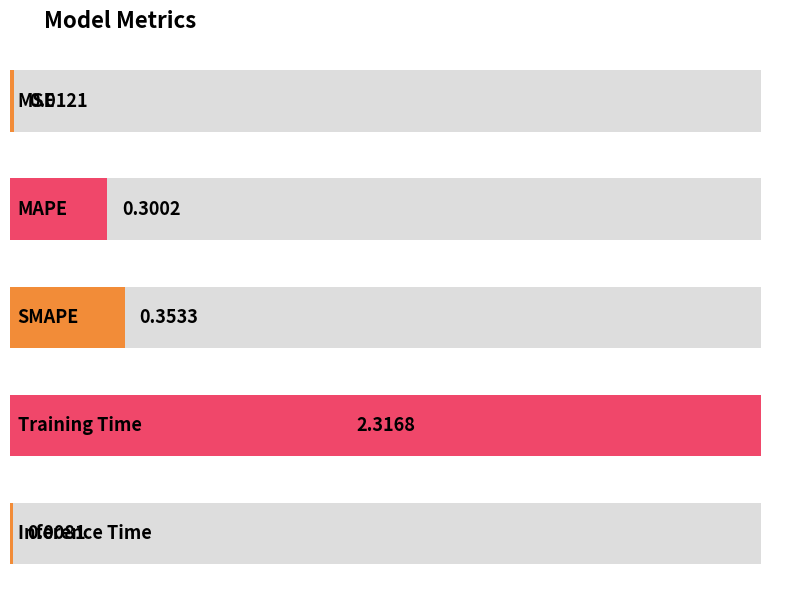

What is the difference between the maximum and minimum values?

2.3